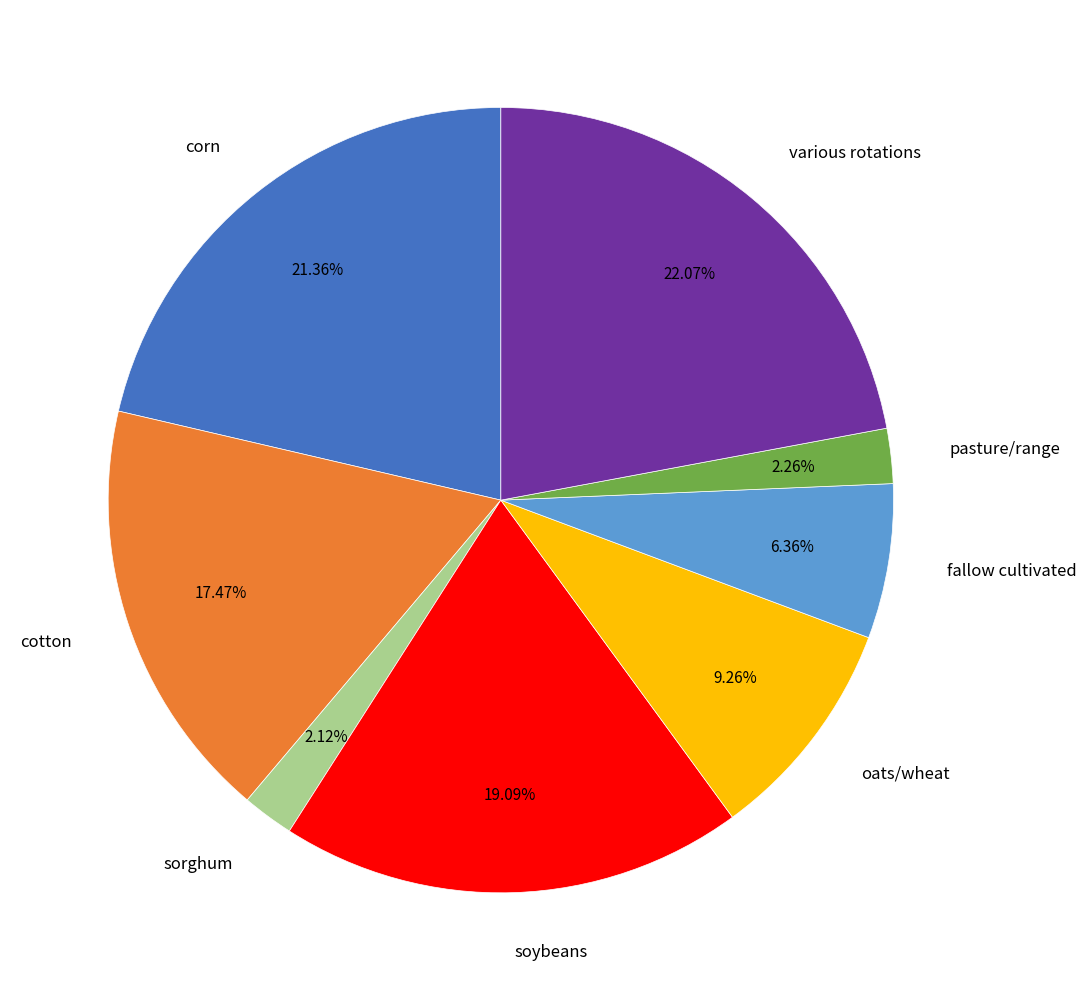

To the nearest percent, what portion does fallow cultivated represent?

6%